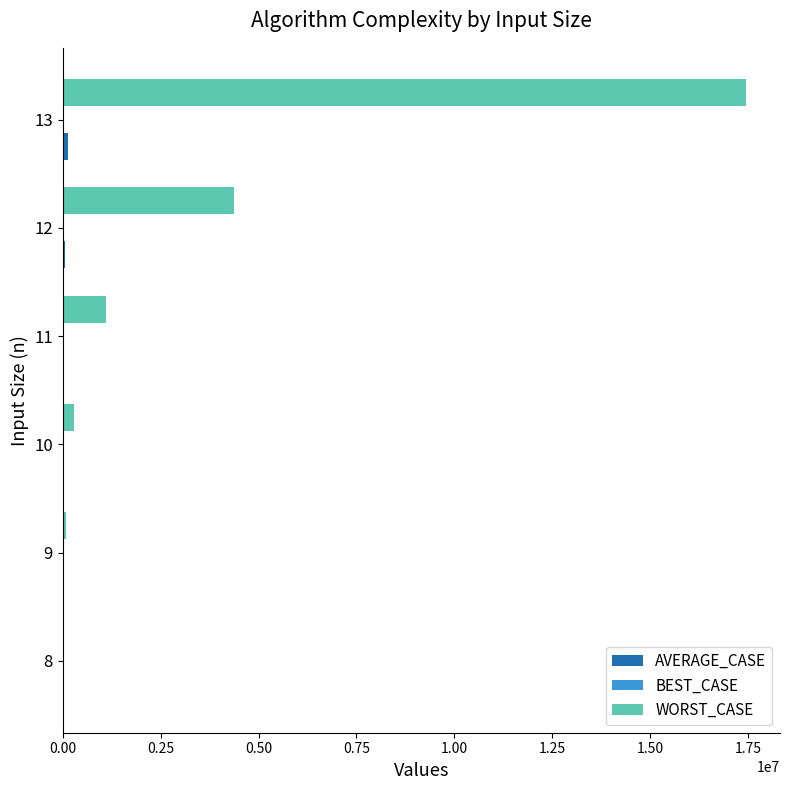

At which category is the sum across all series the highest?

13